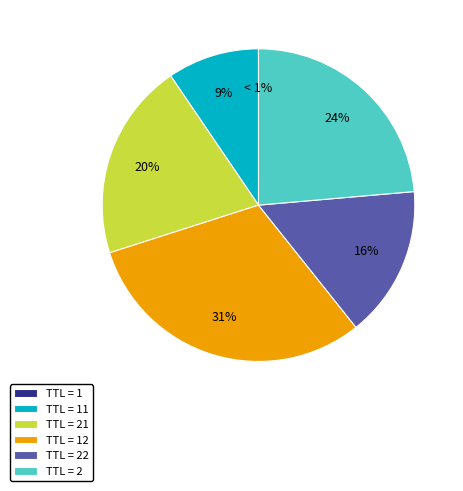

Is it true that TTL=22 is 16% of the pie?

True